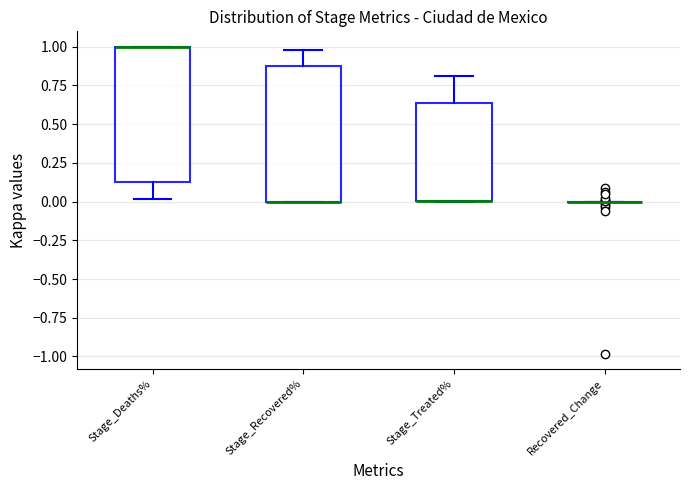

Where is the upper edge of the box for Stage_Deaths% on the y-axis? The values are not printed on the chart, so give them approximately, as read against the axis.

1.00